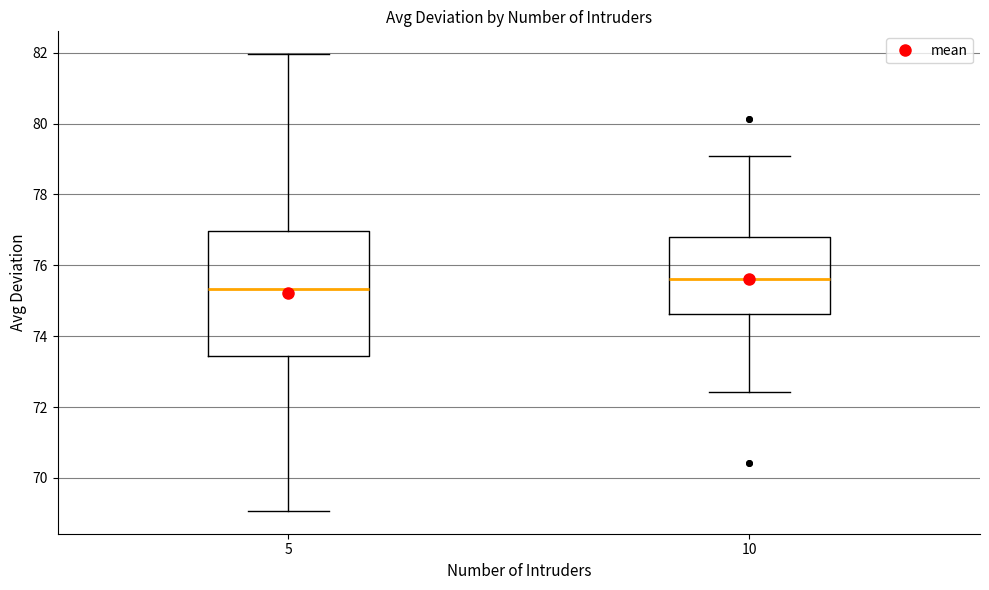

Reading left to right, transcribe this box plot: for each box, give where its median line is, the range the box spans, and where its two whiskers end, as read against the y-axis. The values are not printed on the chart, so give them approximately, as read against the axis.

5: median 75.4, box 73.4 to 77.0, whiskers 69.0 to 82.0
10: median 75.6, box 74.6 to 76.8, whiskers 72.4 to 79.0